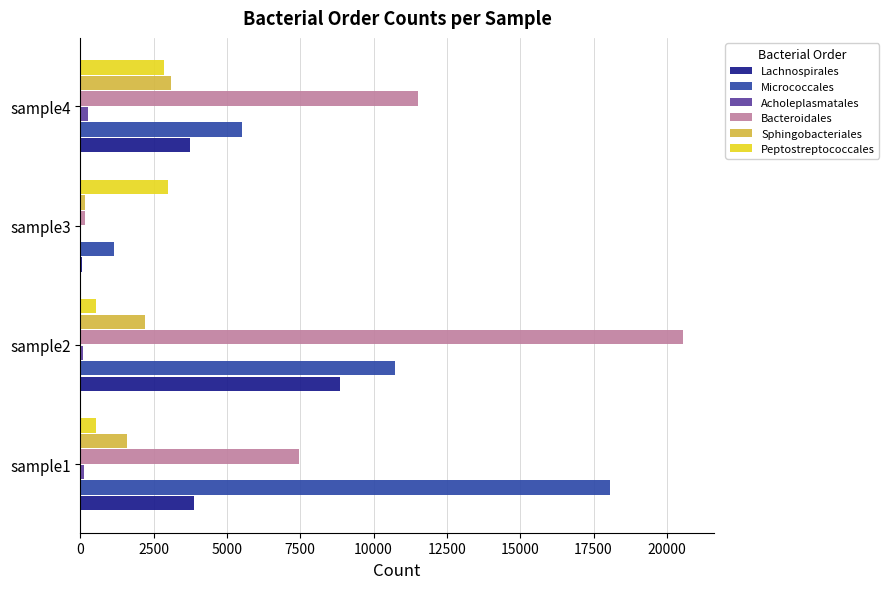

At which category is the sum across all series the highest?

sample2